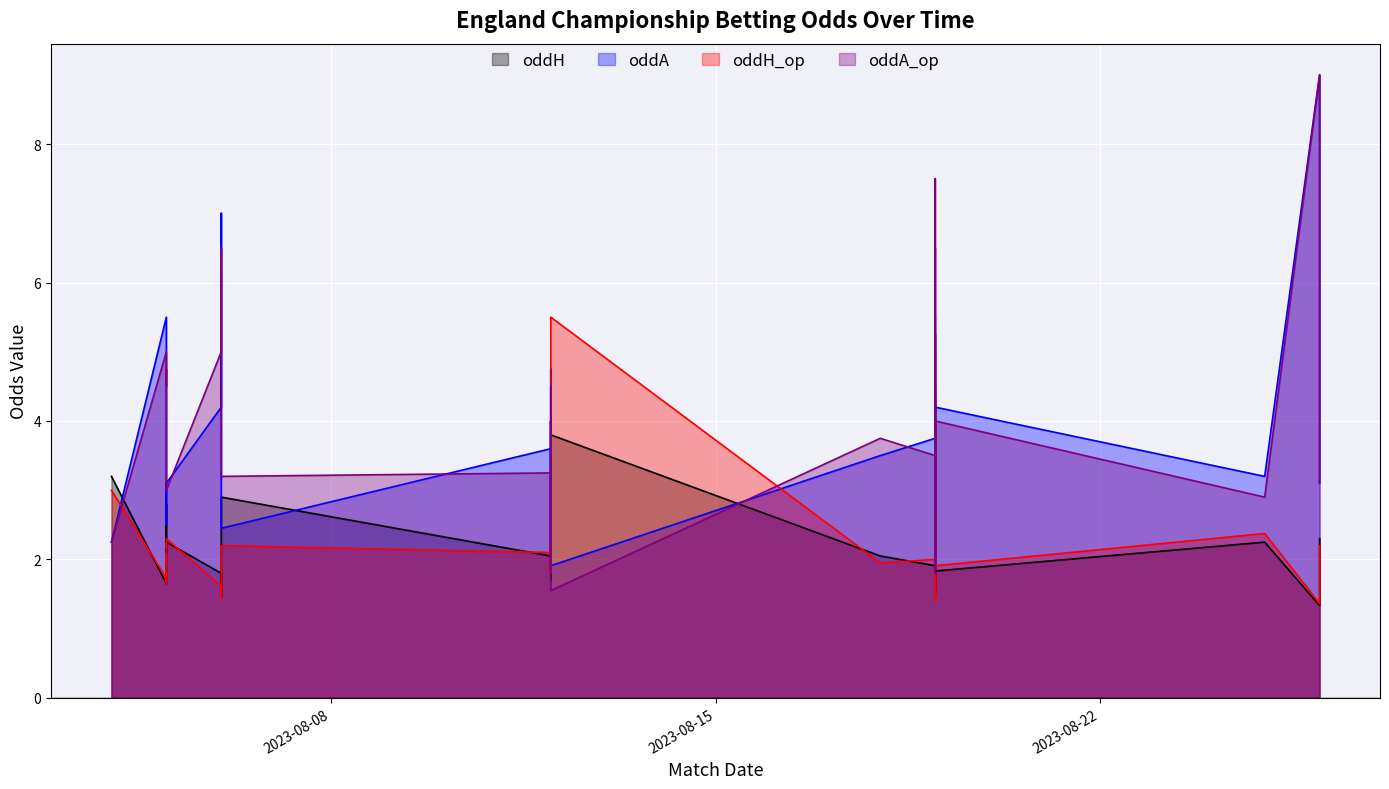

List the series in order of their peak value, lowest first.

oddH, oddH_op, oddA, oddA_op